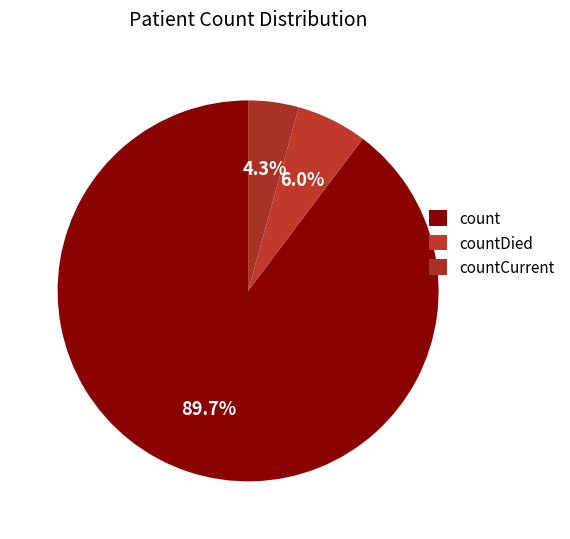

What is the largest slice in the pie chart?

count